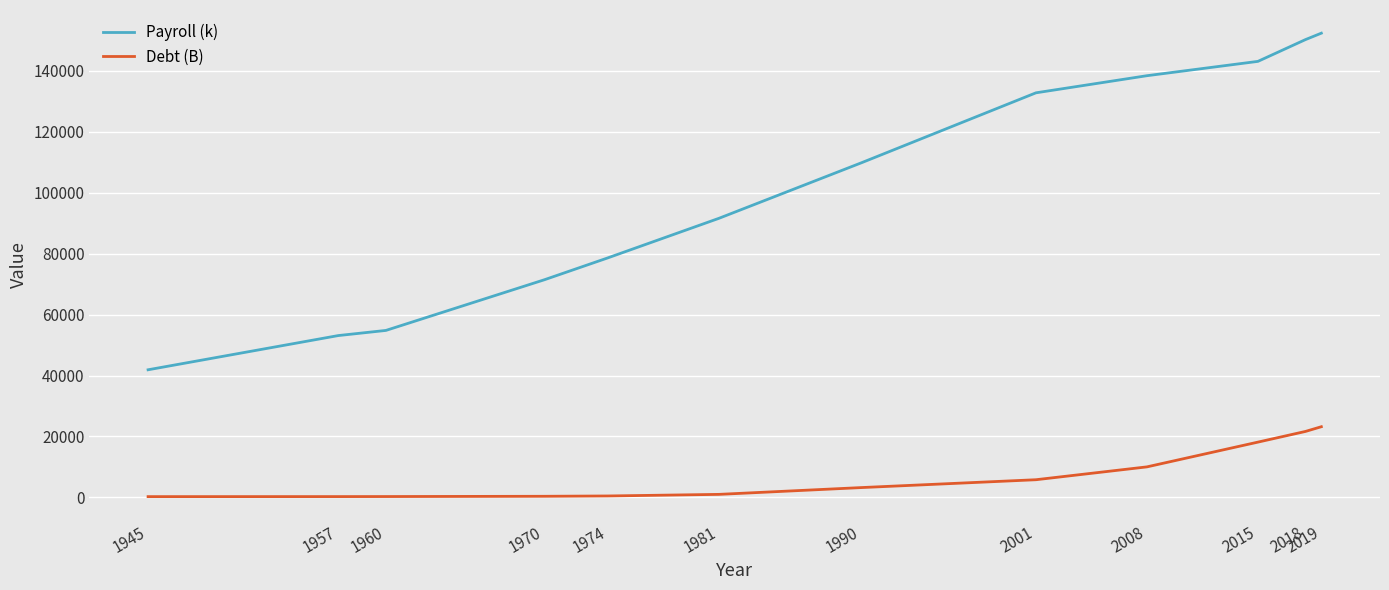

Which category has the highest value across all series?

2019